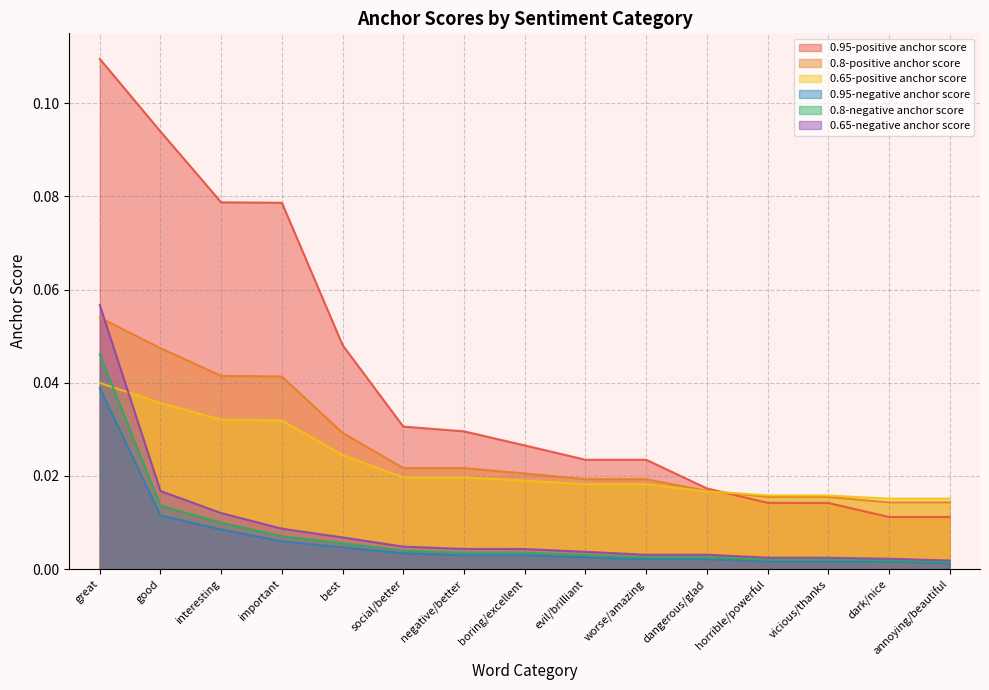

True or false: 0.8-negative anchor score has more than 0 points higher than both neighbors.

False